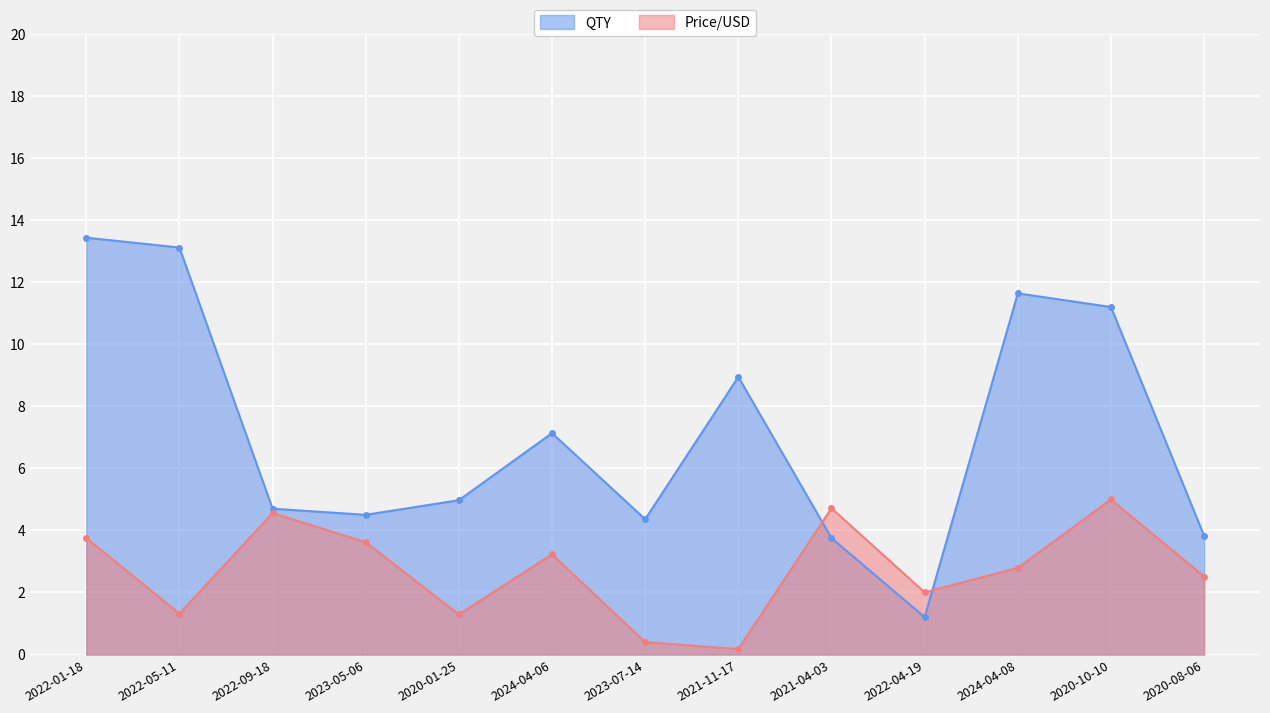

The value of QTY at 2024-04-06 is 11.7. True or false?

False